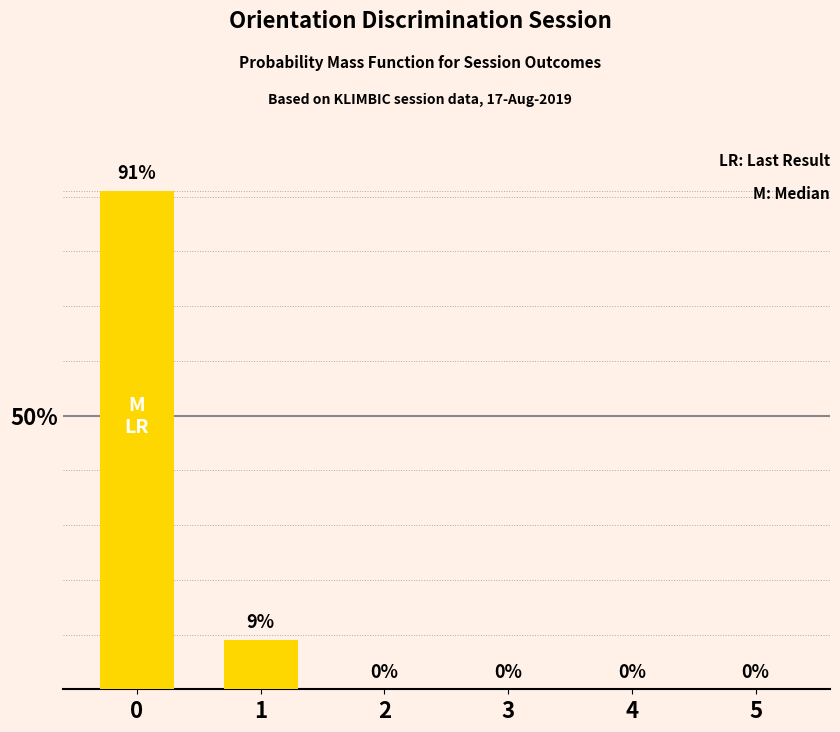

Are the bars horizontal?

No